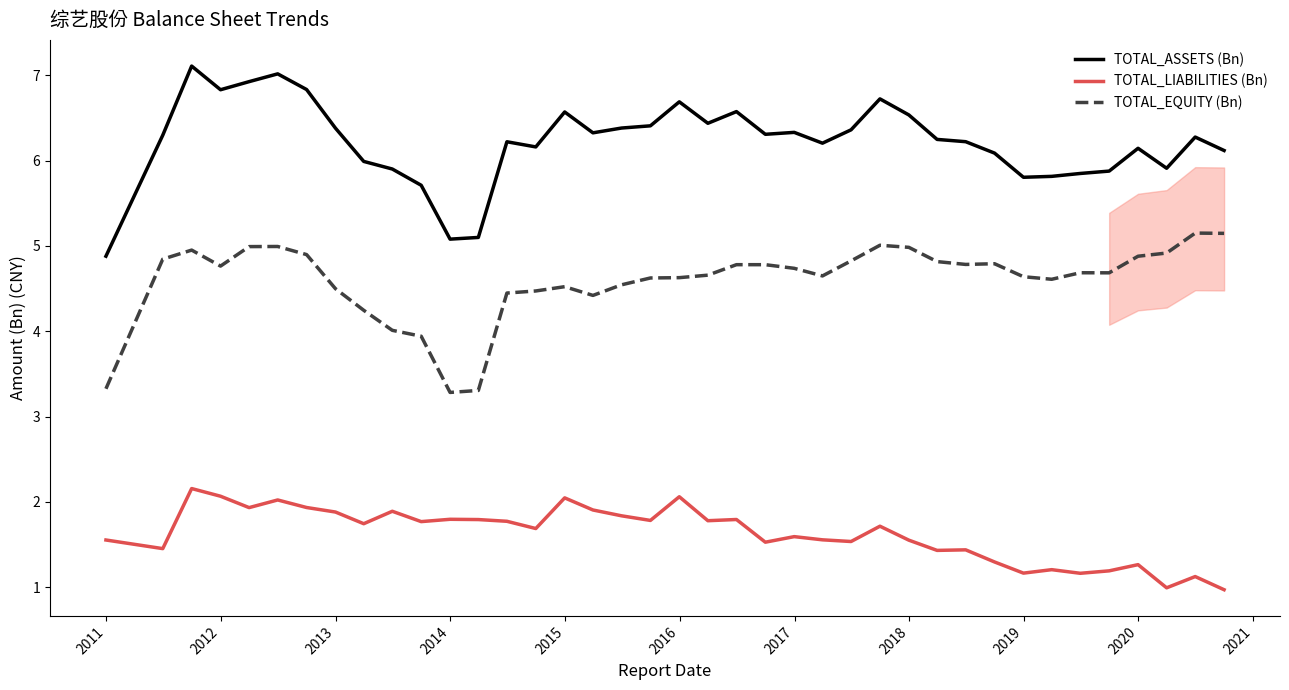

True or false: TOTAL_LIABILITIES (Bn) and TOTAL_ASSETS (Bn) cross at least once.

False